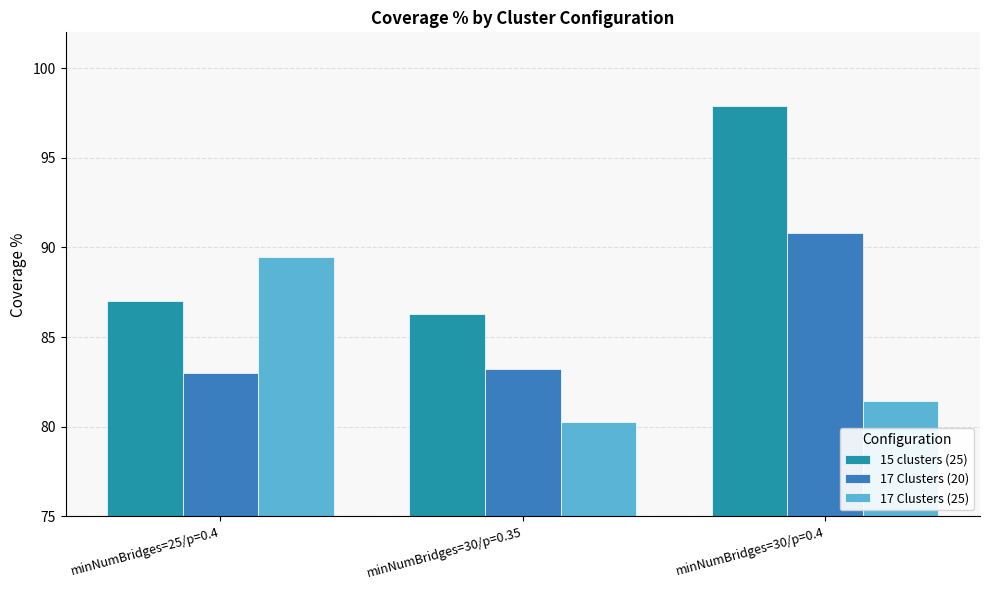

Which label corresponds to the largest value in the chart?

minNumBridges=30/p=0.4